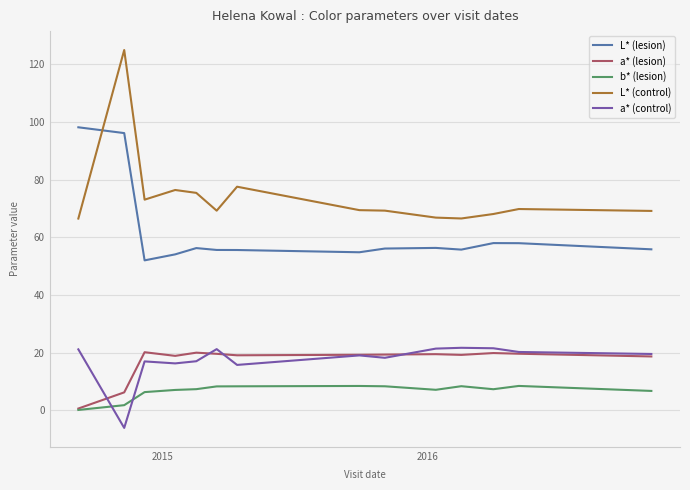

What is the greatest value displayed?

125.0